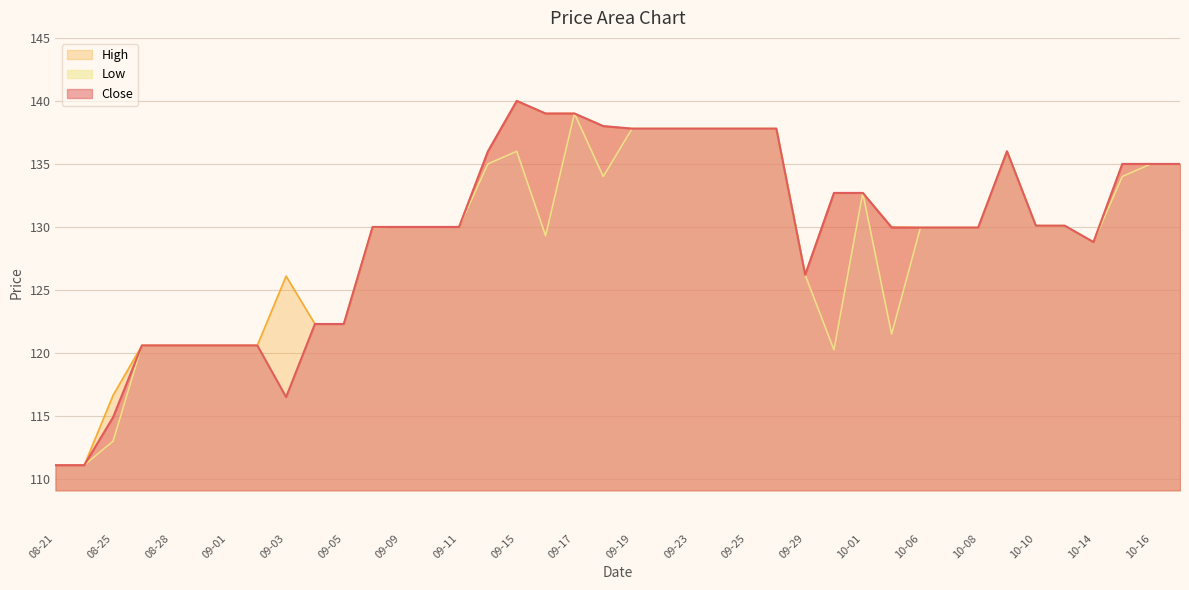

Rank the series by their maximum value, from highest to lowest.

Close, High, Low